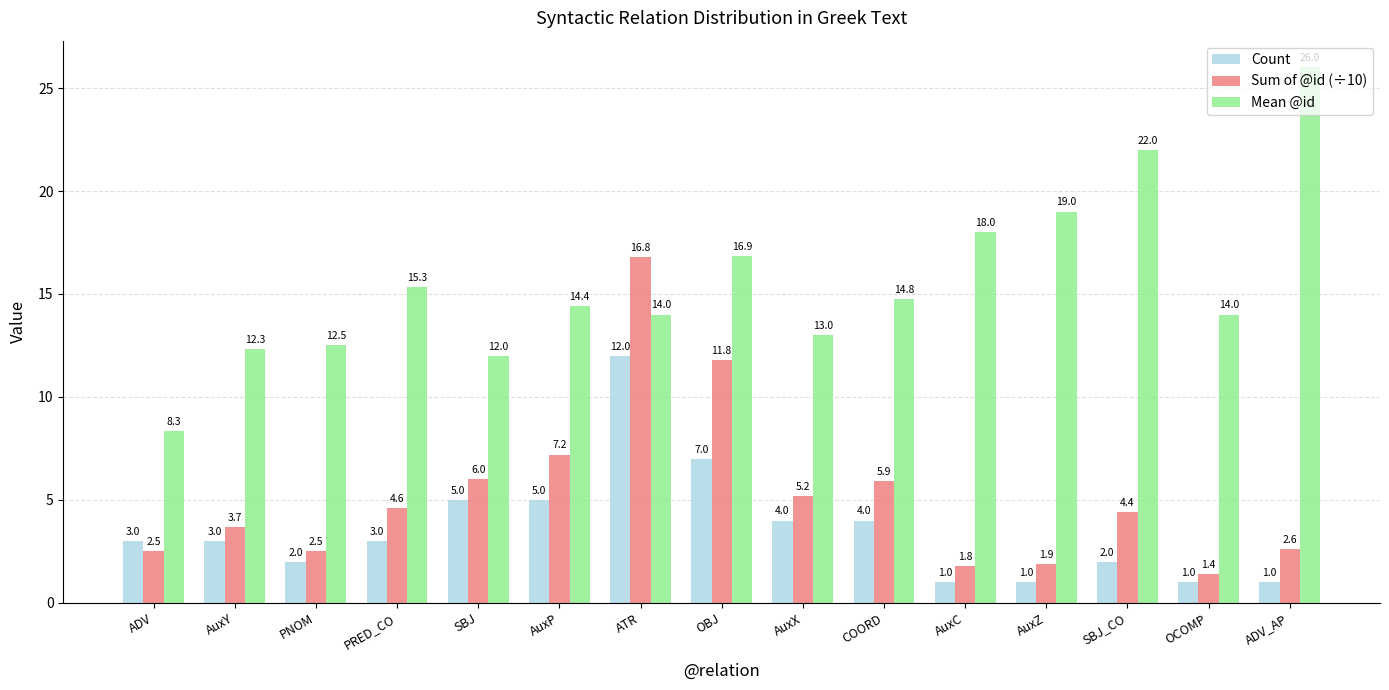

What is the difference between the maximum and minimum values in the Count series?

11.0